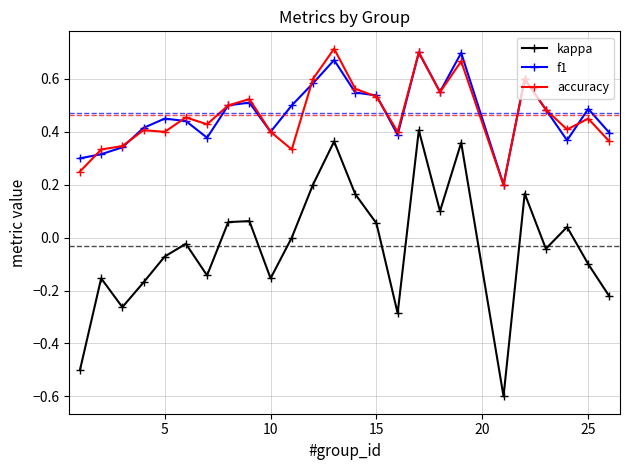

Does the chart display data point markers on the line(s)?

Yes